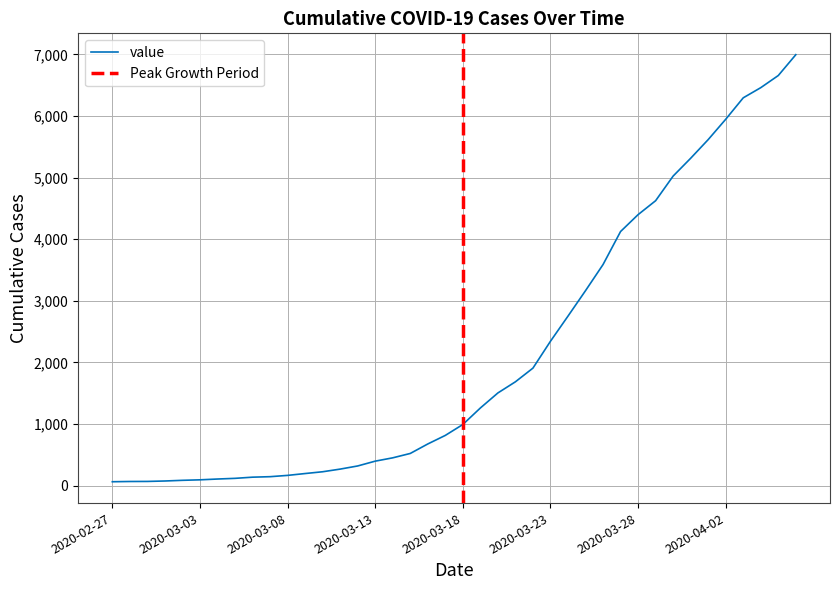

Reading right to left, what are all the values shown in this chart?

2020-04-06=6995	2020-04-05=6657	2020-04-04=6460	2020-04-03=6295	2020-04-02=5947	2020-04-01=5617	2020-03-31=5314	2020-03-30=5025	2020-03-29=4625	2020-03-28=4399	2020-03-27=4125	2020-03-26=3589	2020-03-25=3165	2020-03-24=2752	2020-03-23=2344	2020-03-22=1908	2020-03-21=1686	2020-03-20=1505	2020-03-19=1261	2020-03-18=993	2020-03-17=816	2020-03-16=677	2020-03-15=523	2020-03-14=452	2020-03-13=398	2020-03-12=320	2020-03-11=269	2020-03-10=226	2020-03-09=197	2020-03-08=167	2020-03-07=146	2020-03-06=138	2020-03-05=119	2020-03-04=108	2020-03-03=95	2020-03-02=87	2020-03-01=76	2020-02-29=69	2020-02-28=68	2020-02-27=64